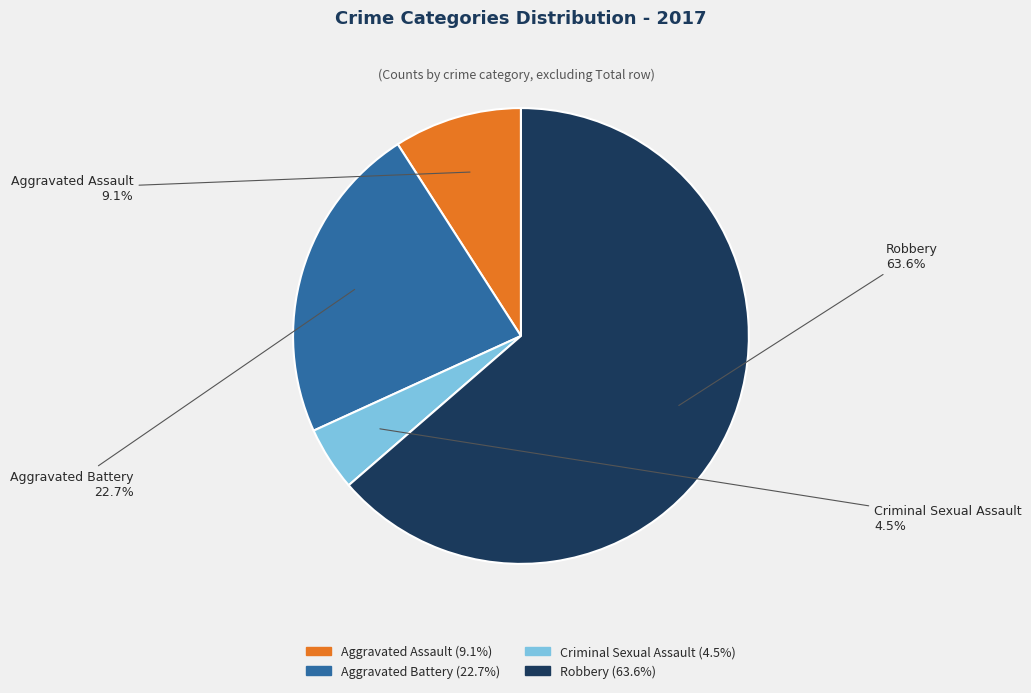

Combined, what portion of the pie is Criminal Sexual Assault and Aggravated Assault?

13.6%